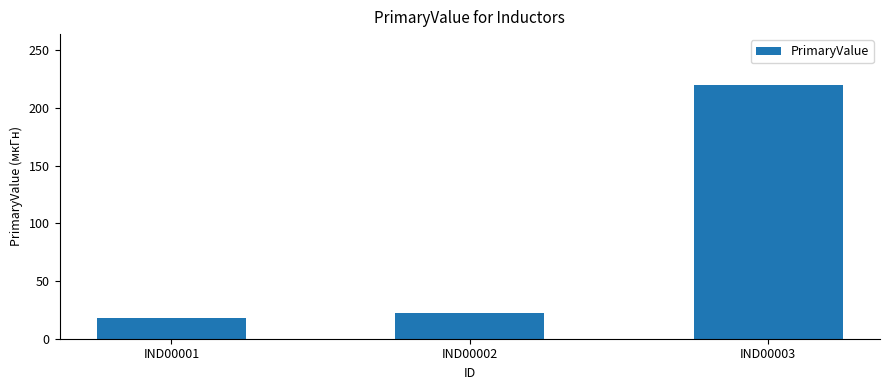

How many bars are there in total?

3